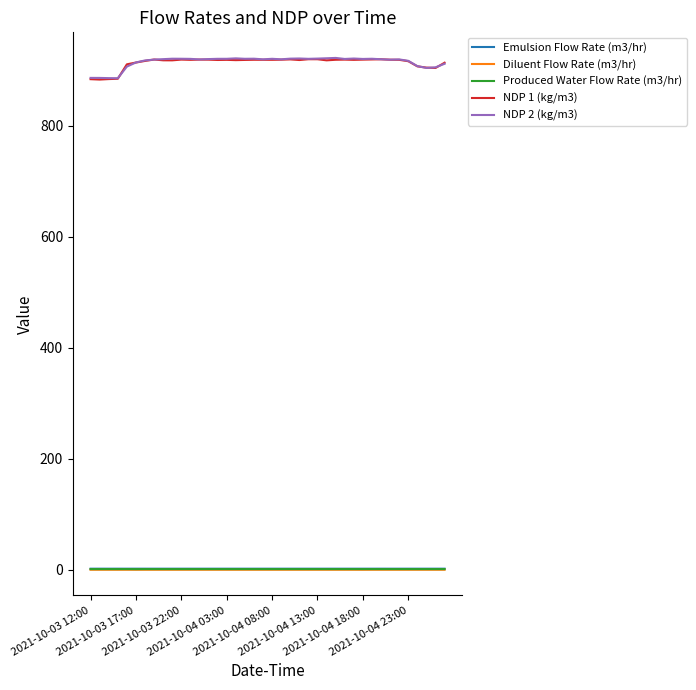

True or false: NDP 1 (kg/m3) and Diluent Flow Rate (m3/hr) cross at least once.

False